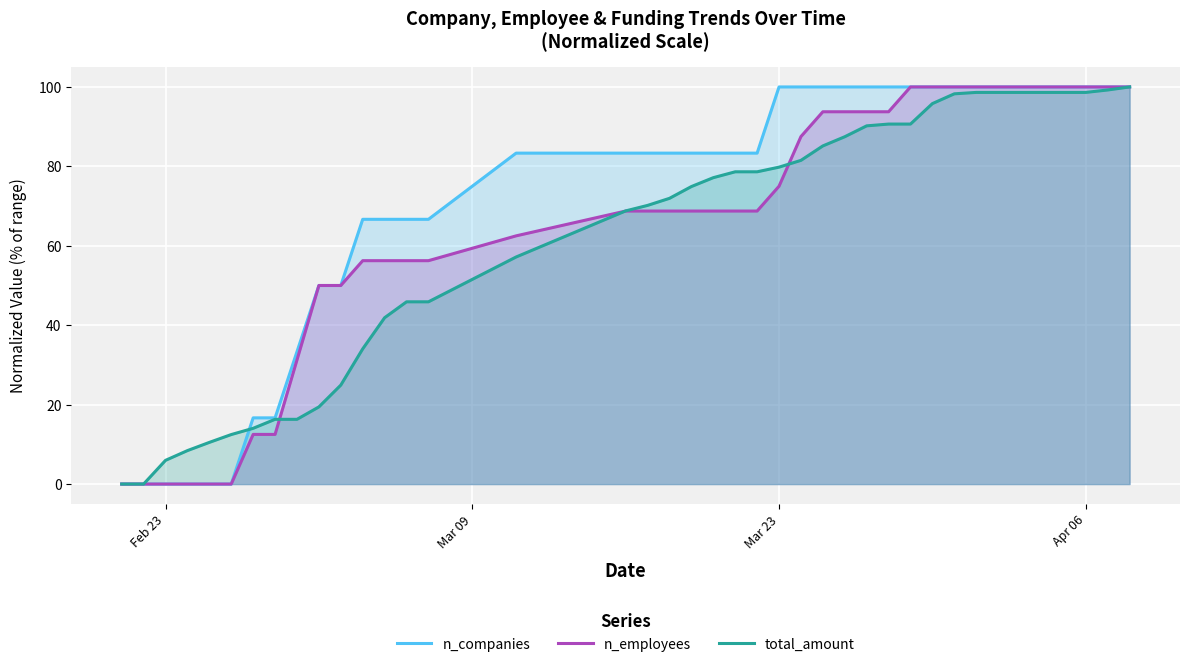

Which series has the largest total across all categories?

n_companies